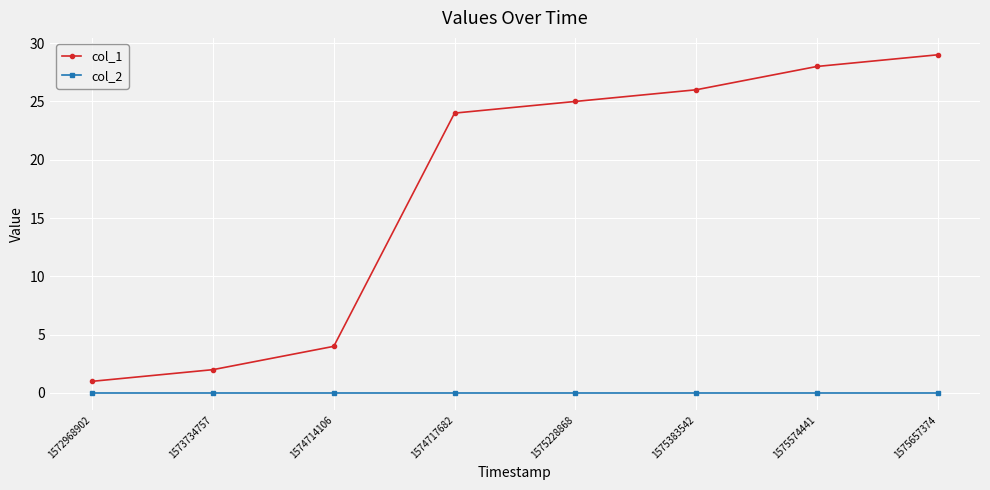

How many lines are shown in the chart?

2